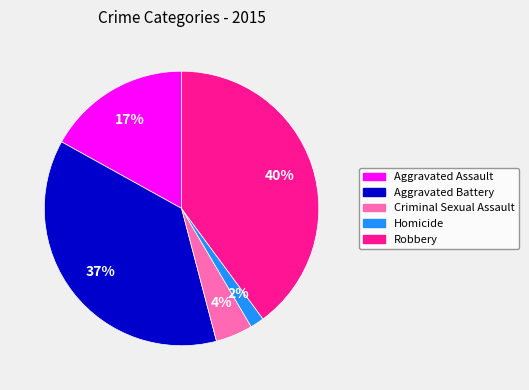

To the nearest percent, what is the average slice percentage?

20%